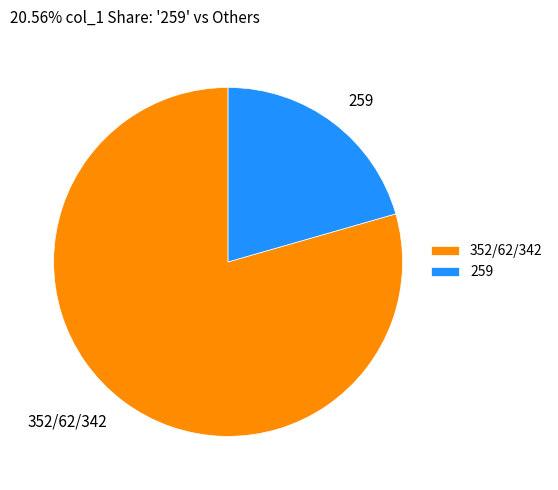

Approximately how many times larger is the value at 259 compared to 352/62/342?

0.3